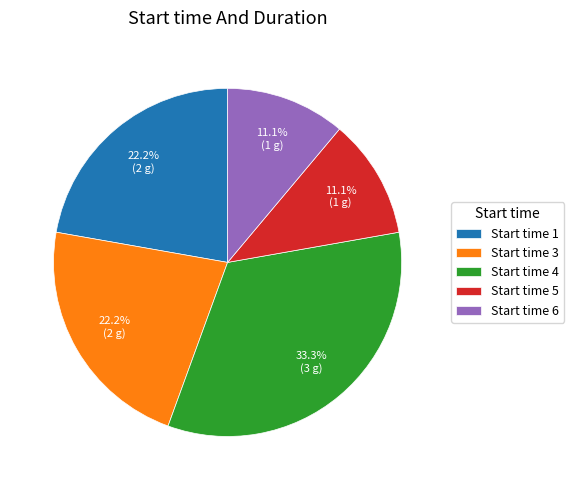

What is the ratio of the value at Start time 5 to the value at Start time 3?

0.5